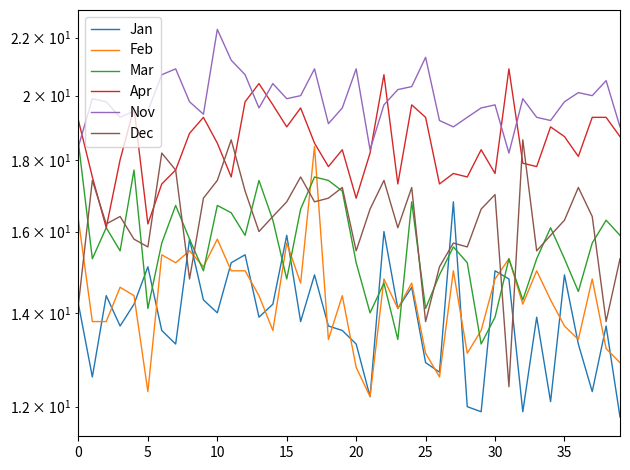

Which has a higher value, 20 or 26?

20